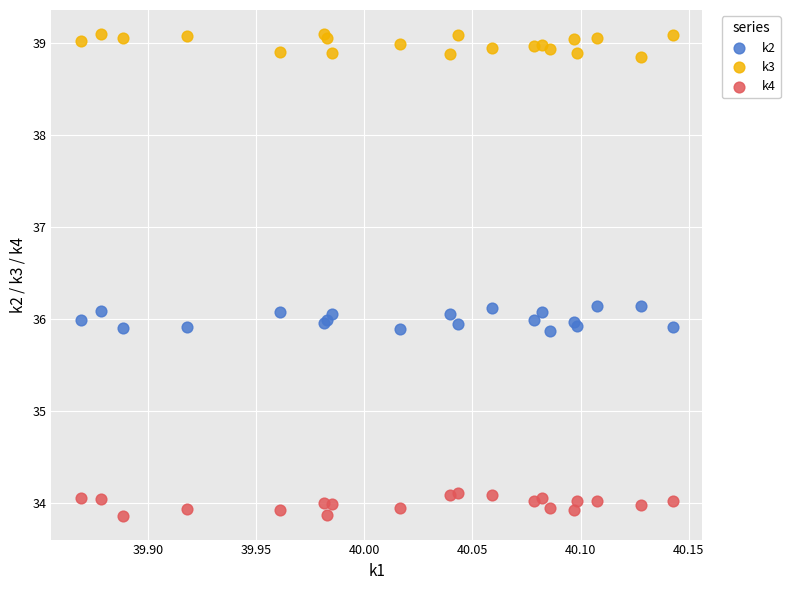

What is the X range (max minus min) for the scatter plot?

0.3